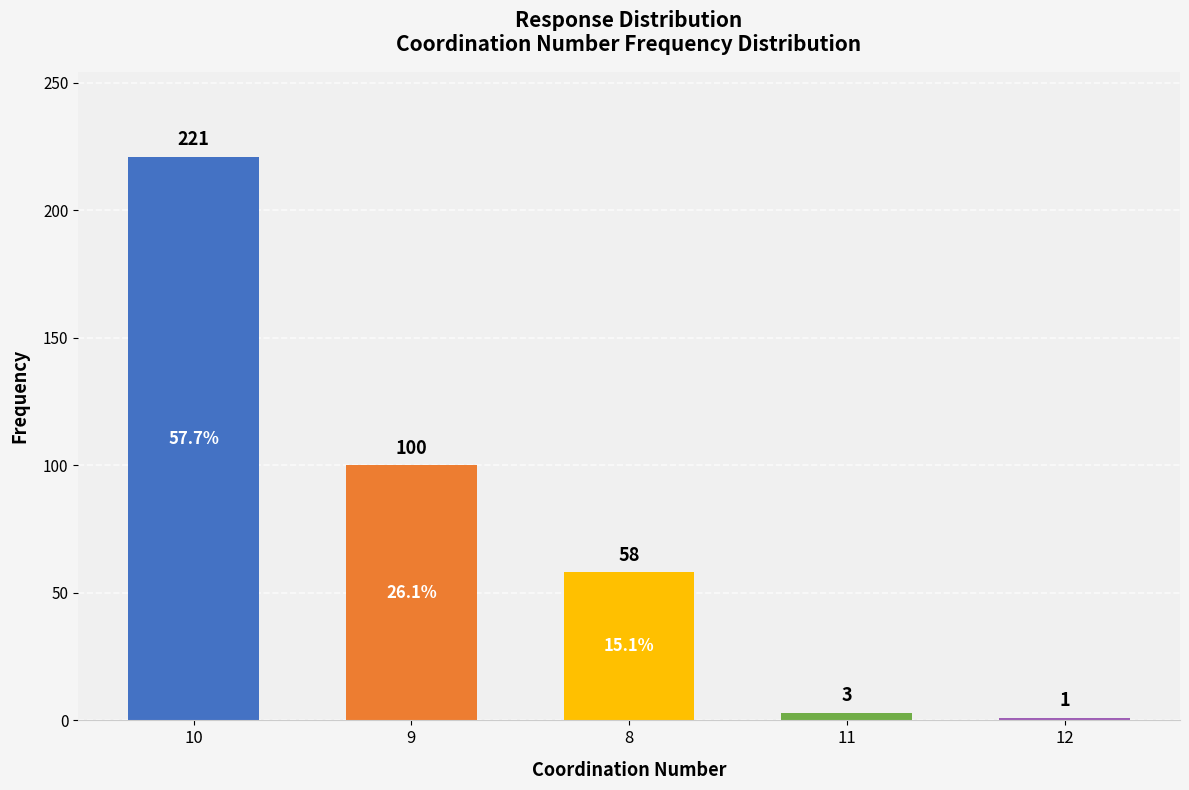

What is the smallest value displayed?

1